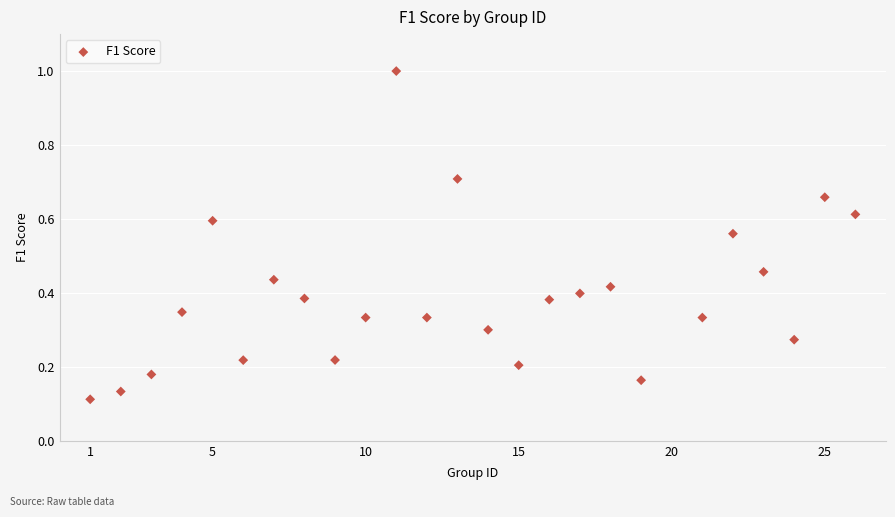

What is the range of Y values (max minus min)?

0.9